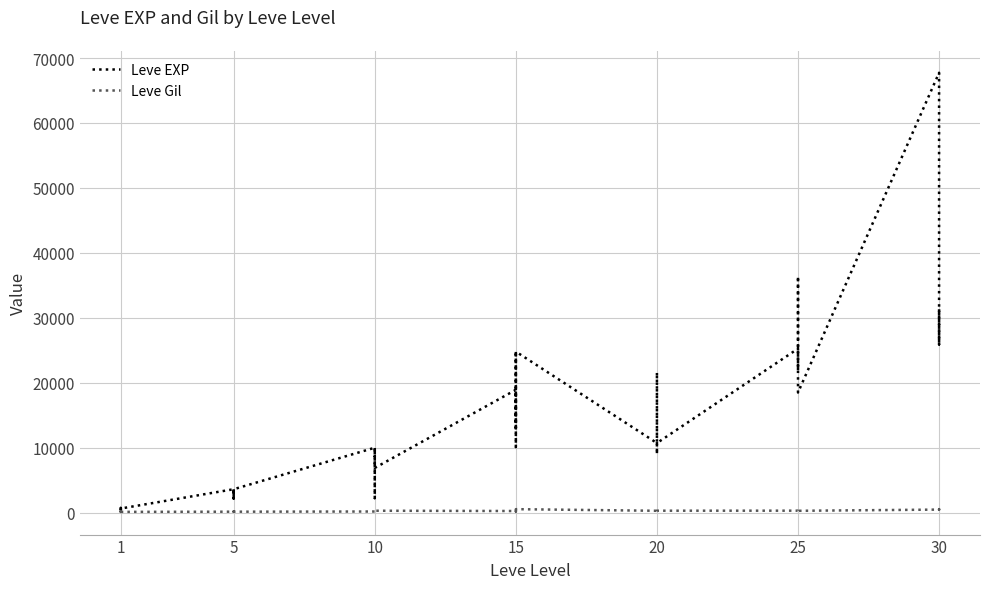

Which label corresponds to the smallest value in the chart?

1